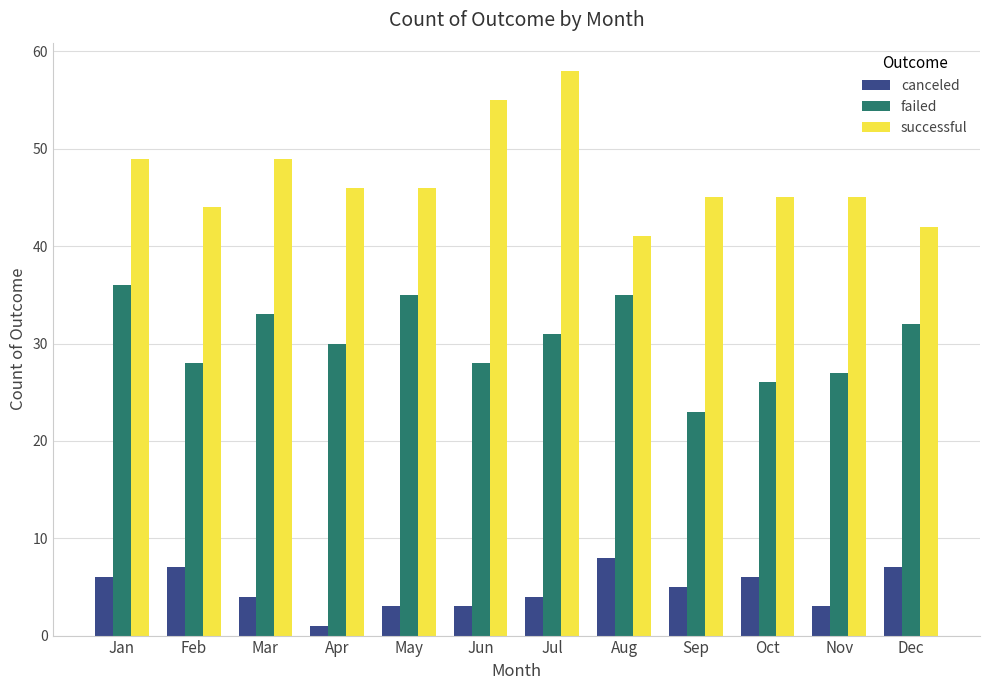

What are all the series names shown in the legend?

canceled, failed, successful